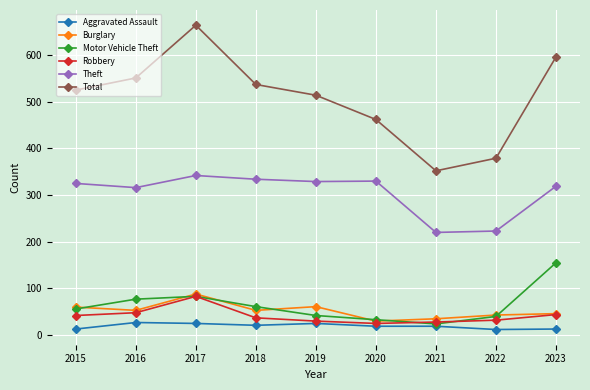

True or false: Total has a value of 943 at 2016.

False